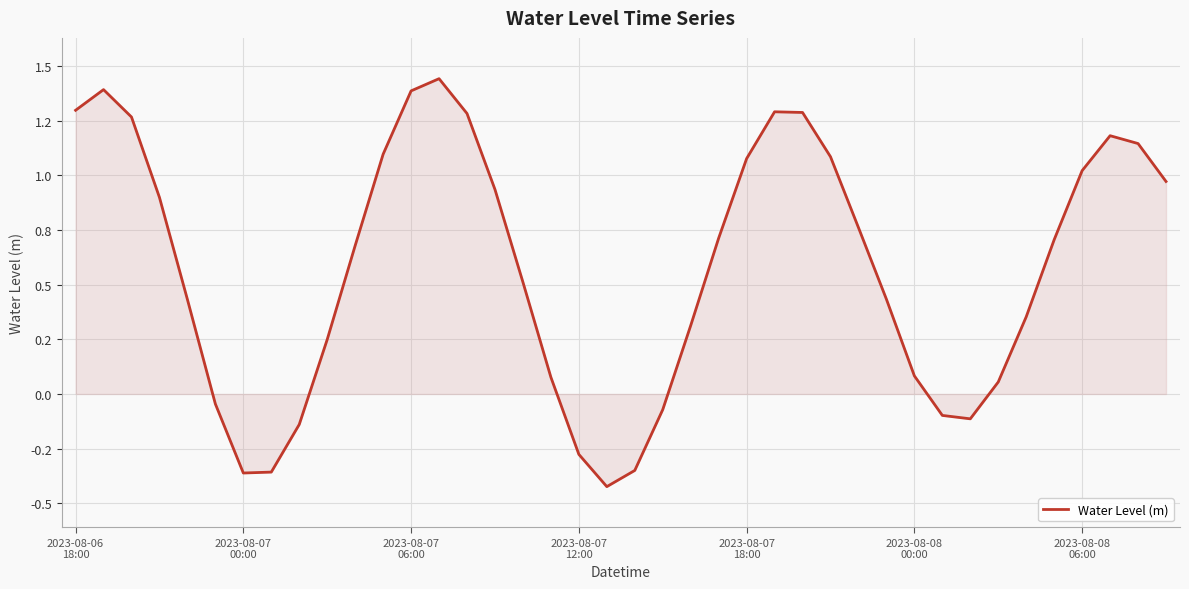

Does the chart display data point markers on the line(s)?

No